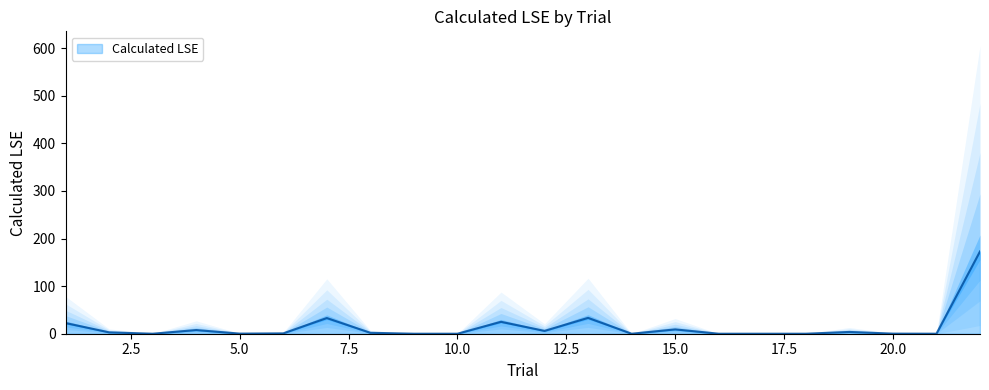

How many data points does each series have?

22